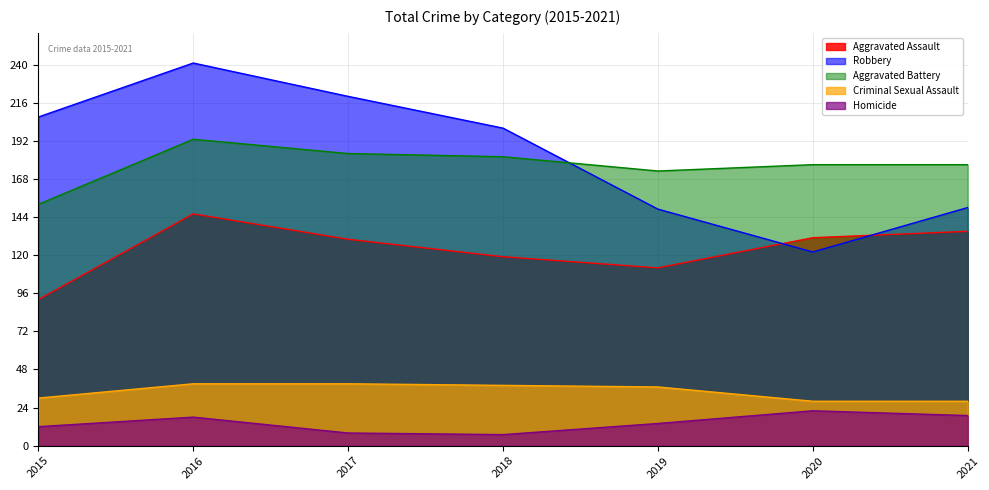

What is the average value of the Homicide series?

14